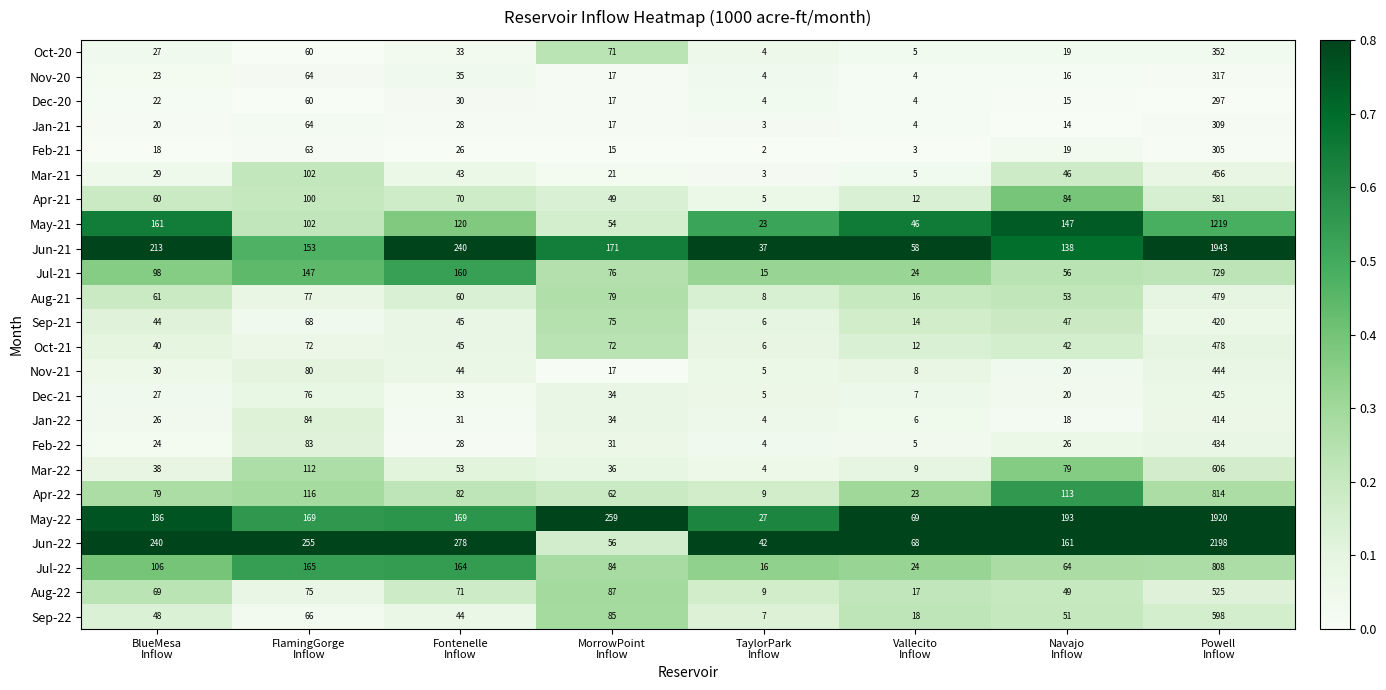

At which category does the chart reach its minimum across all series?

TaylorPark
Inflow